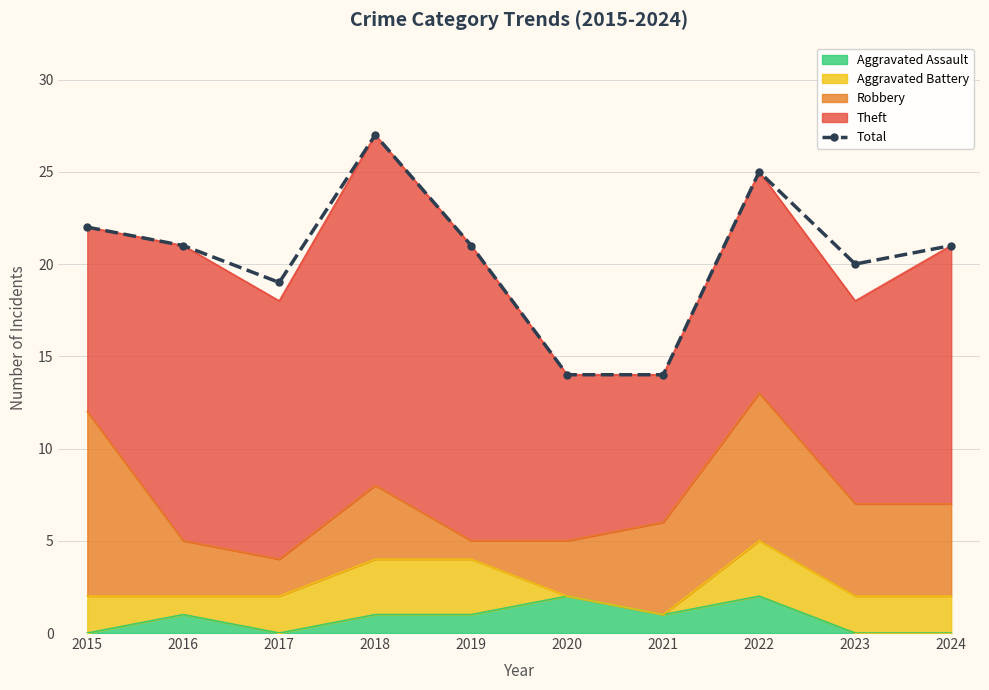

What is the ratio of the value at 2024 to the value at 2022?

0.8